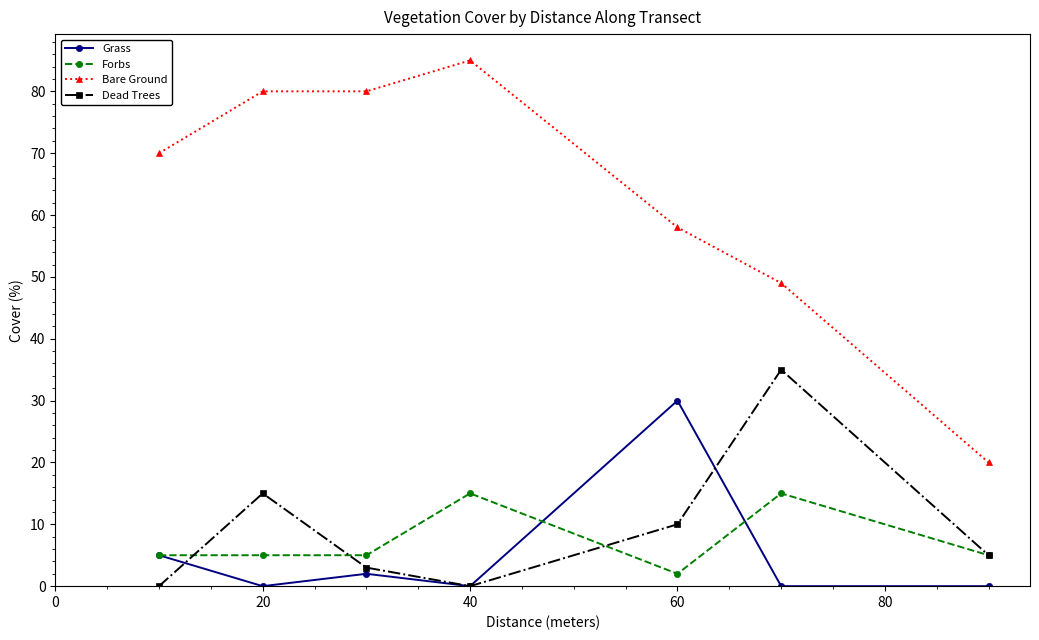

Rank the series by their maximum value, from lowest to highest.

Forbs, Grass, Dead Trees, Bare Ground